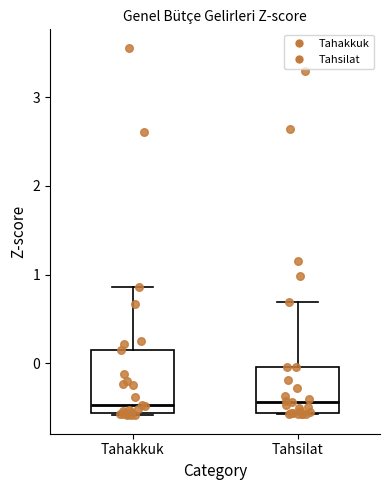

Where does the median line of the box for Tahakkuk sit on the y-axis? The values are not printed on the chart, so give them approximately, as read against the axis.

-0.5